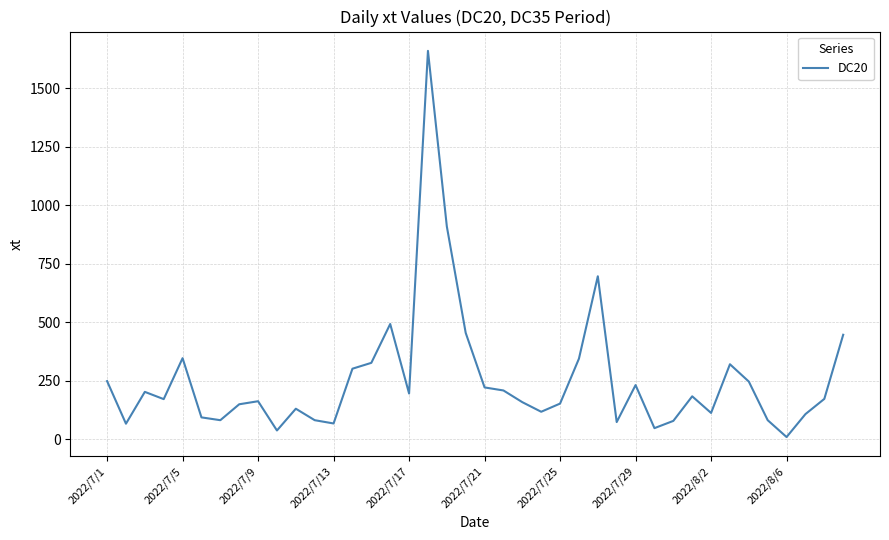

What is the difference between the maximum and minimum values?

1650